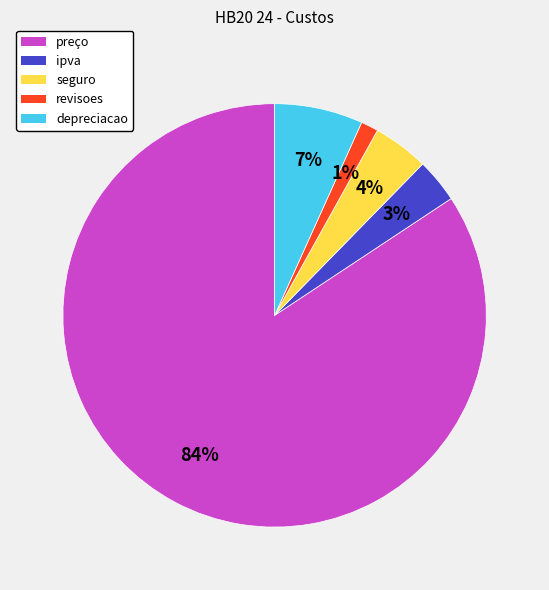

Do preço and seguro together represent more than half of the pie?

Yes